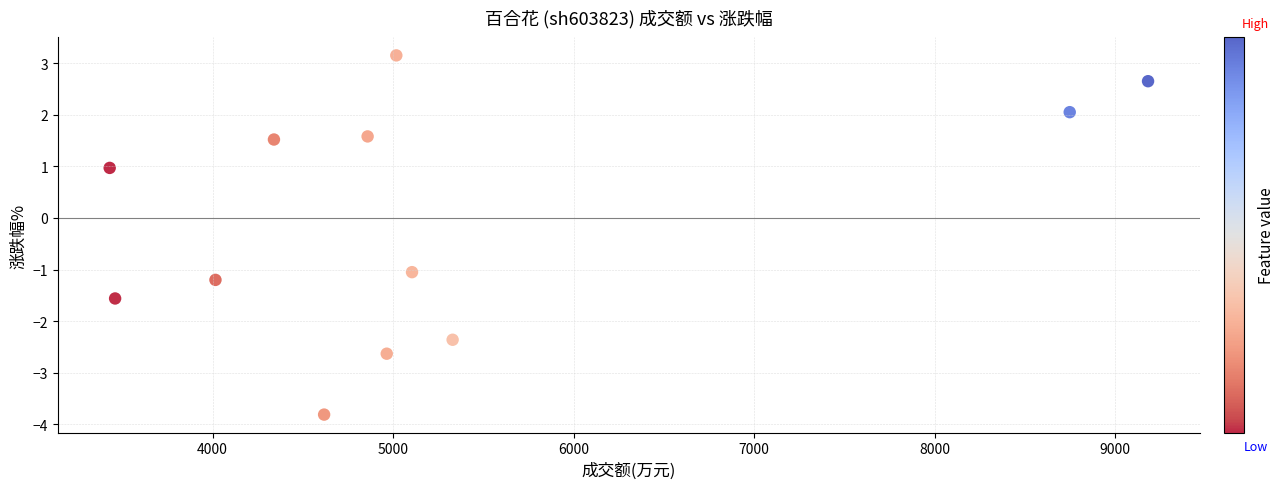

What is the range of X values (max minus min)?

5753.0